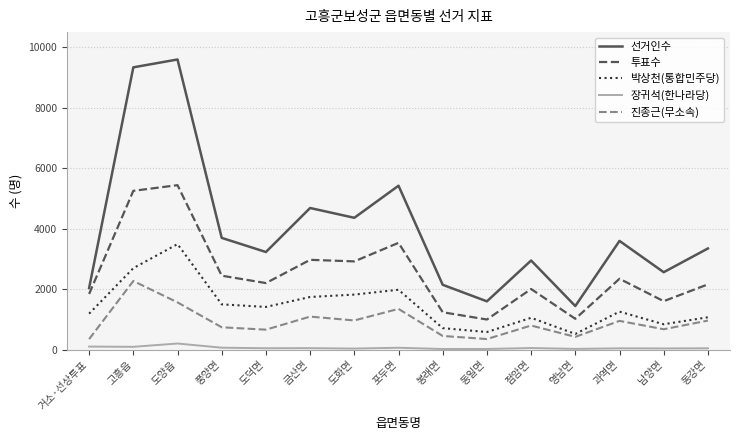

Is the value of 박상천(통합민주당) at 점암면 greater than the value of 선거인수 at 풍양면?

No